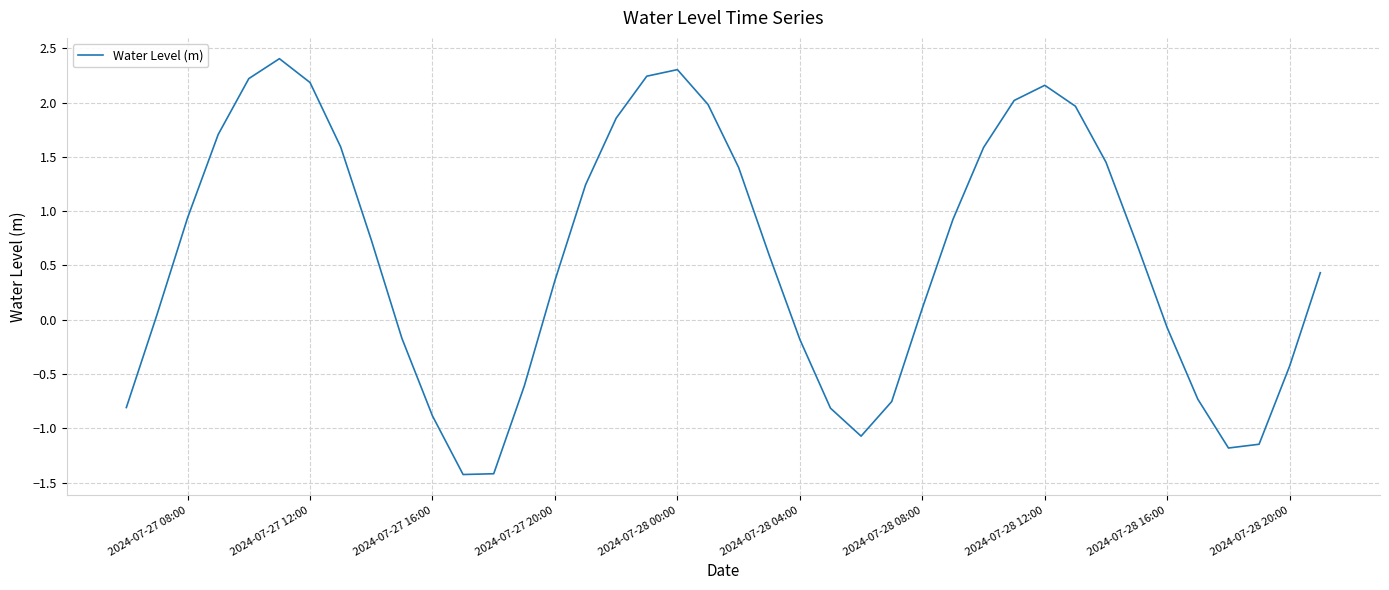

Is this an area chart (filled region under the line)?

No